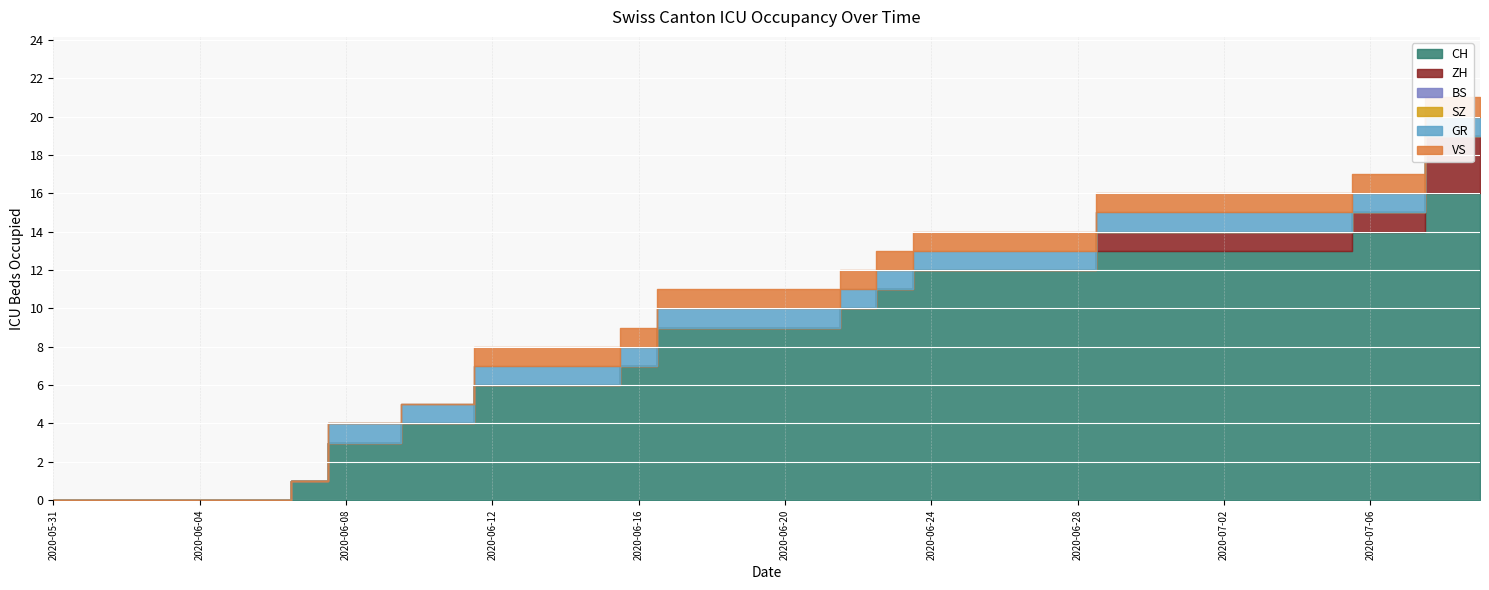

List the labels in order of GR value, smallest first.

2020-05-31, 2020-06-01, 2020-06-02, 2020-06-03, 2020-06-04, 2020-06-05, 2020-06-06, 2020-06-07, 2020-06-08, 2020-06-09, 2020-06-10, 2020-06-11, 2020-06-12, 2020-06-13, 2020-06-14, 2020-06-15, 2020-06-16, 2020-06-17, 2020-06-18, 2020-06-19, 2020-06-20, 2020-06-21, 2020-06-22, 2020-06-23, 2020-06-24, 2020-06-25, 2020-06-26, 2020-06-27, 2020-06-28, 2020-06-29, 2020-06-30, 2020-07-01, 2020-07-02, 2020-07-03, 2020-07-04, 2020-07-05, 2020-07-06, 2020-07-07, 2020-07-08, 2020-07-09